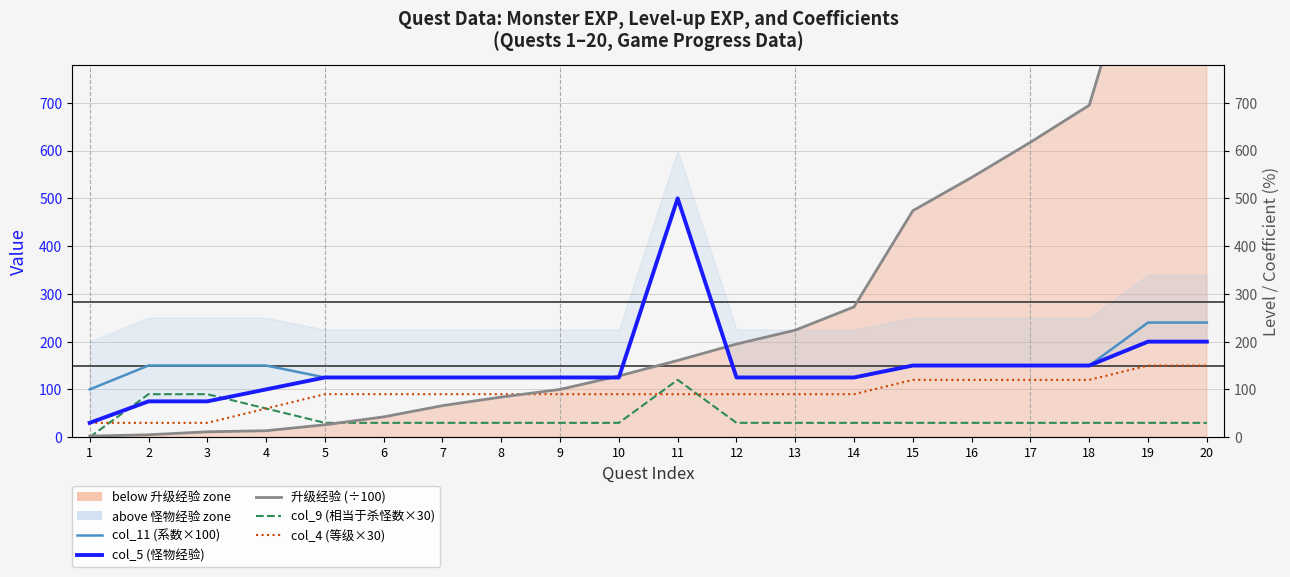

What is the average value of the col_5 (怪物经验) series?

145.2